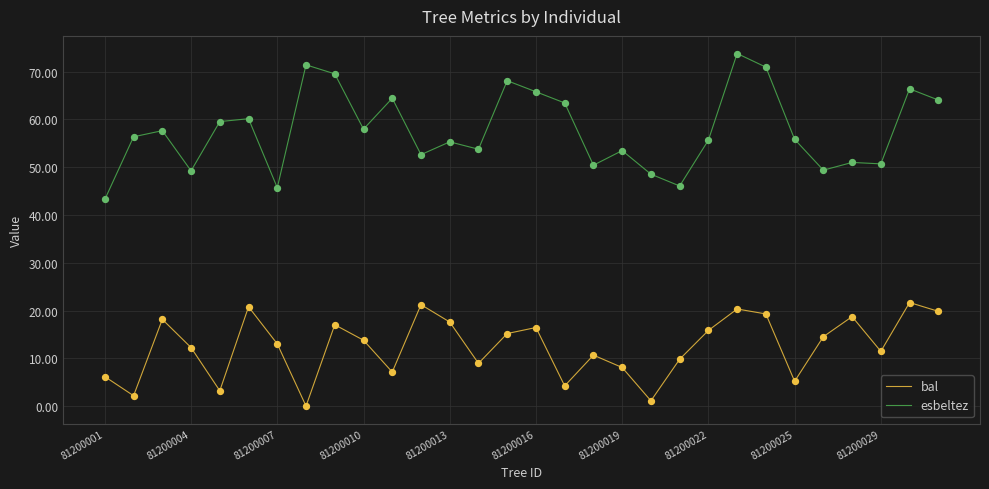

What is the difference between the maximum and minimum values in the esbeltez series?

30.5